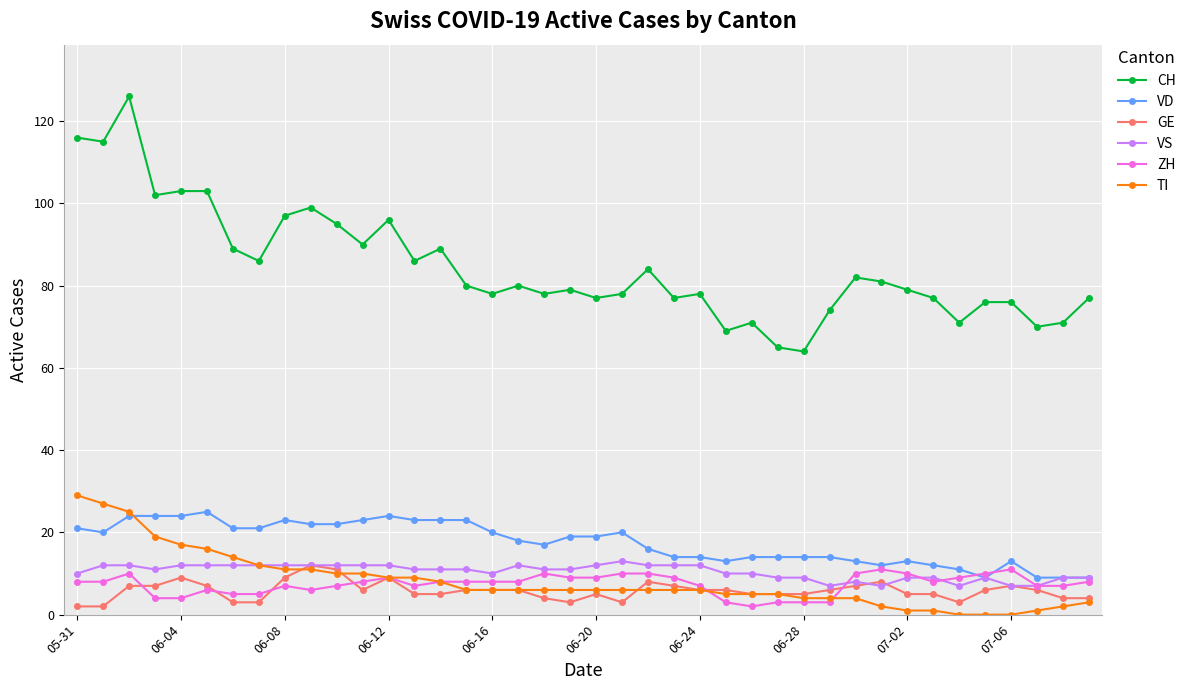

What is the difference between the maximum and minimum values in the VS series?

6